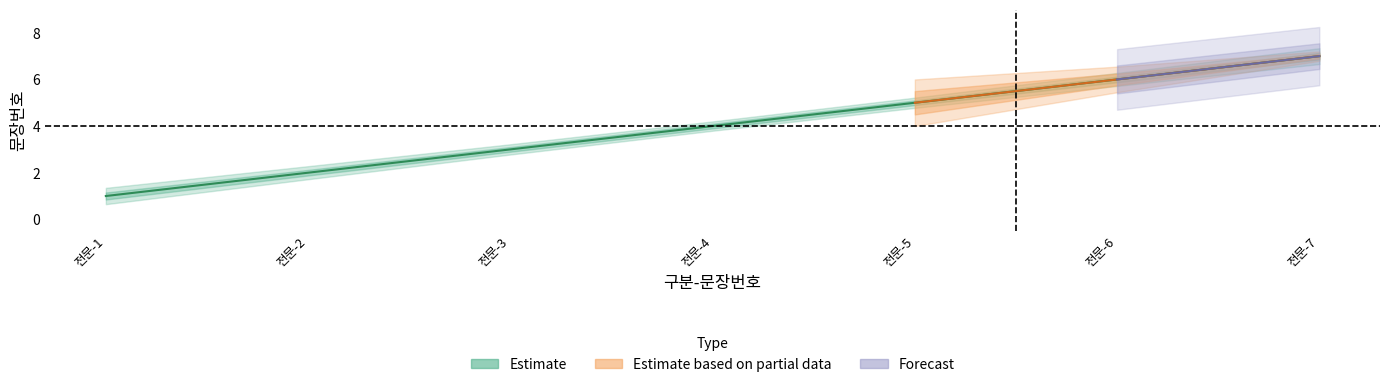

True or false: Estimate_upper and Estimate cross at least once.

False